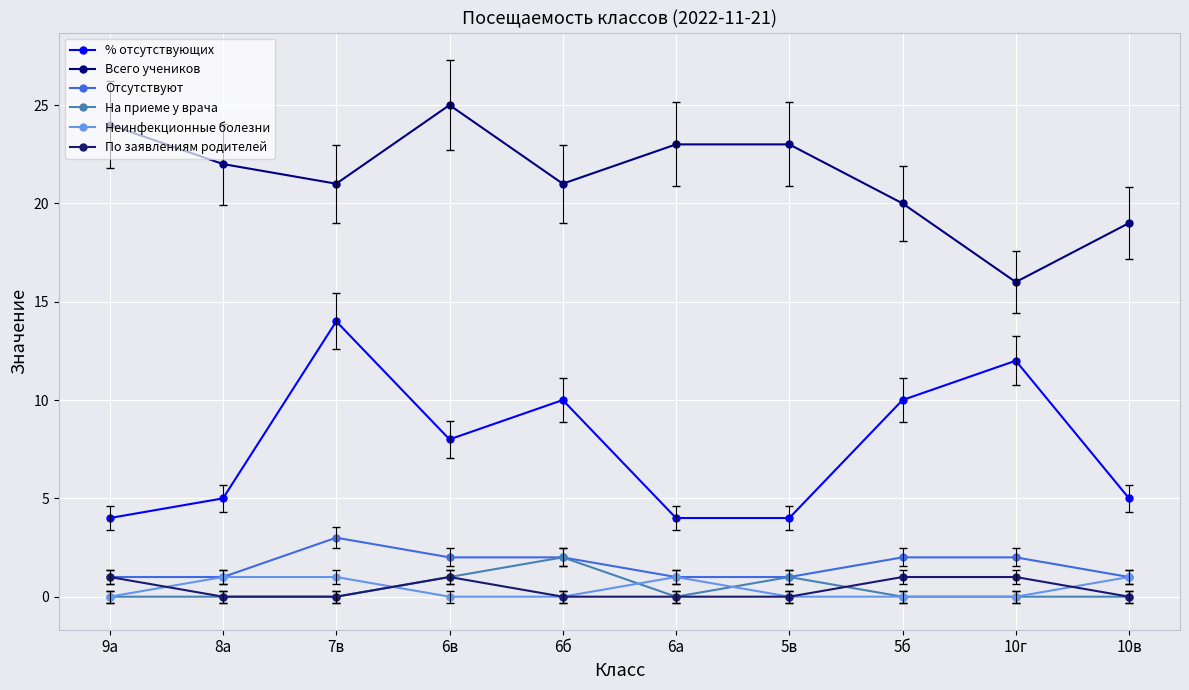

What is the maximum value for % отсутствующих?

14